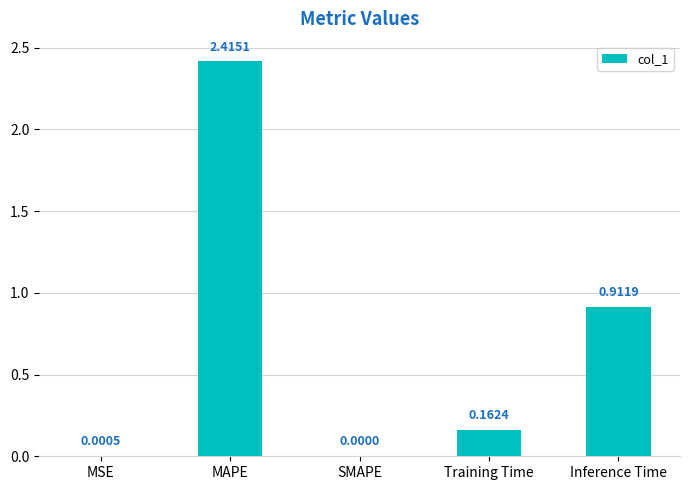

At which category does the chart reach its peak across all series?

MAPE